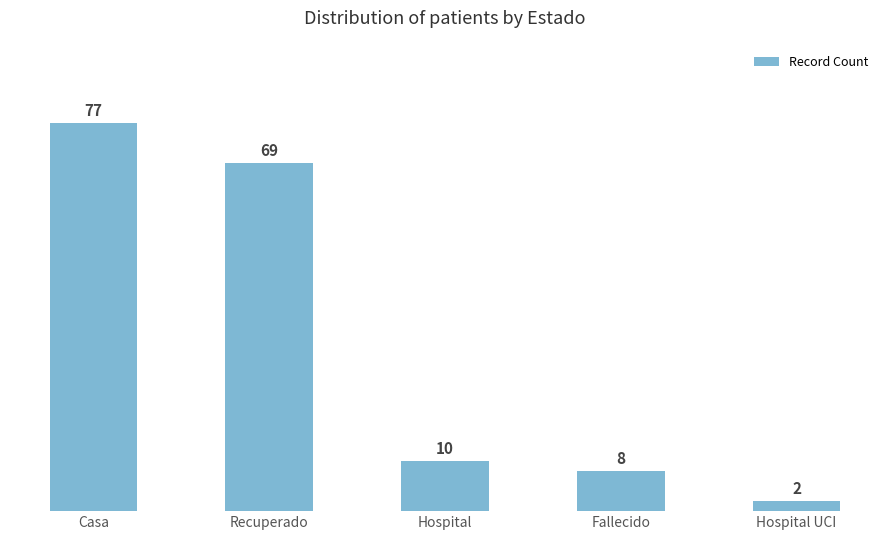

Are the bars grouped side by side (vs. stacked)?

No